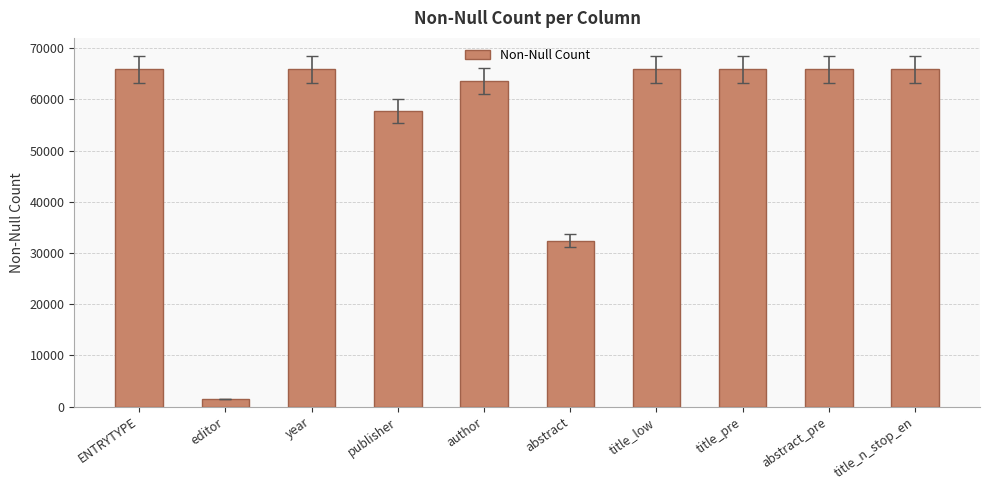

What is the label of the 5th bar from the left?

author